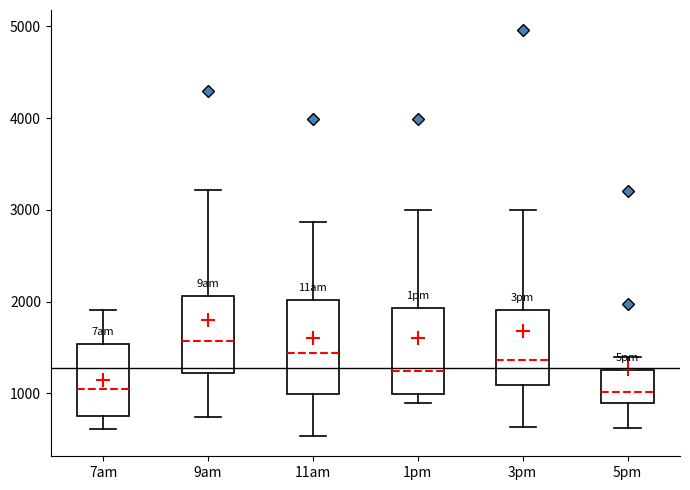

Where is the lower edge of the box for 9am on the y-axis? The values are not printed on the chart, so give them approximately, as read against the axis.

1200